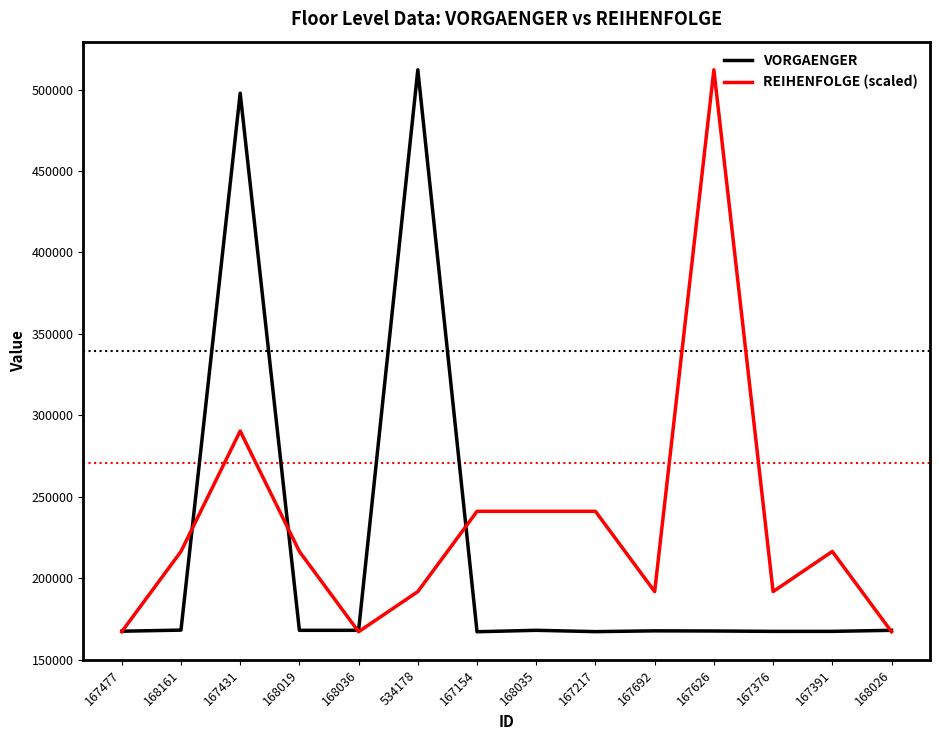

Between 167431 and 534178, which series saw the biggest shift?

REIHENFOLGE (scaled)